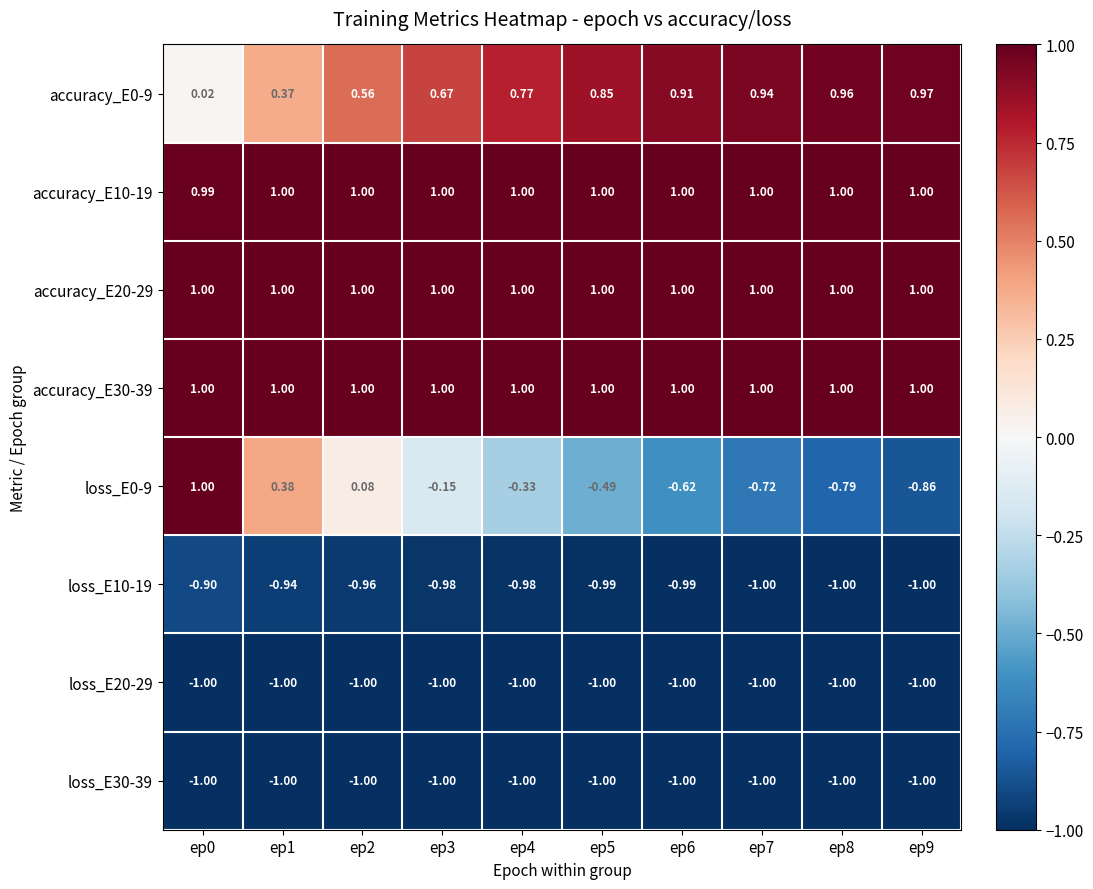

Is the value of accuracy_E20-29 at ep9 greater than the value of loss_E0-9 at ep1?

Yes